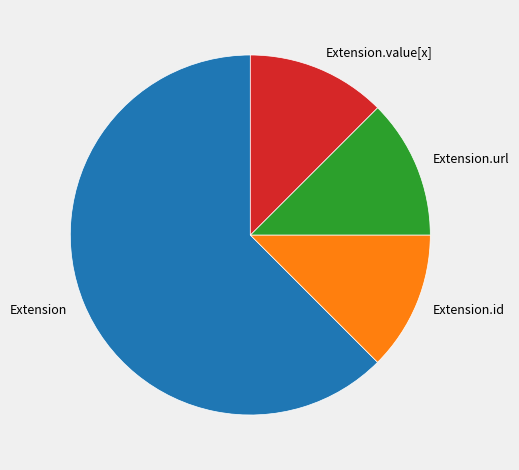

True or false: Extension.value[x] accounts for 12% of the total.

True